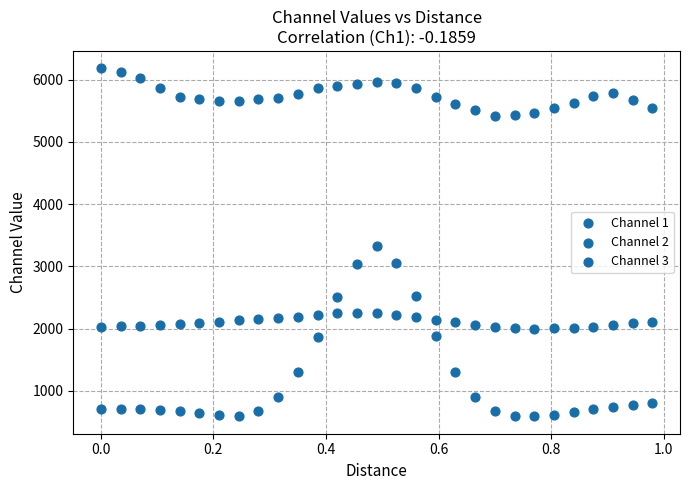

How many points are shown in the scatter plot?

87